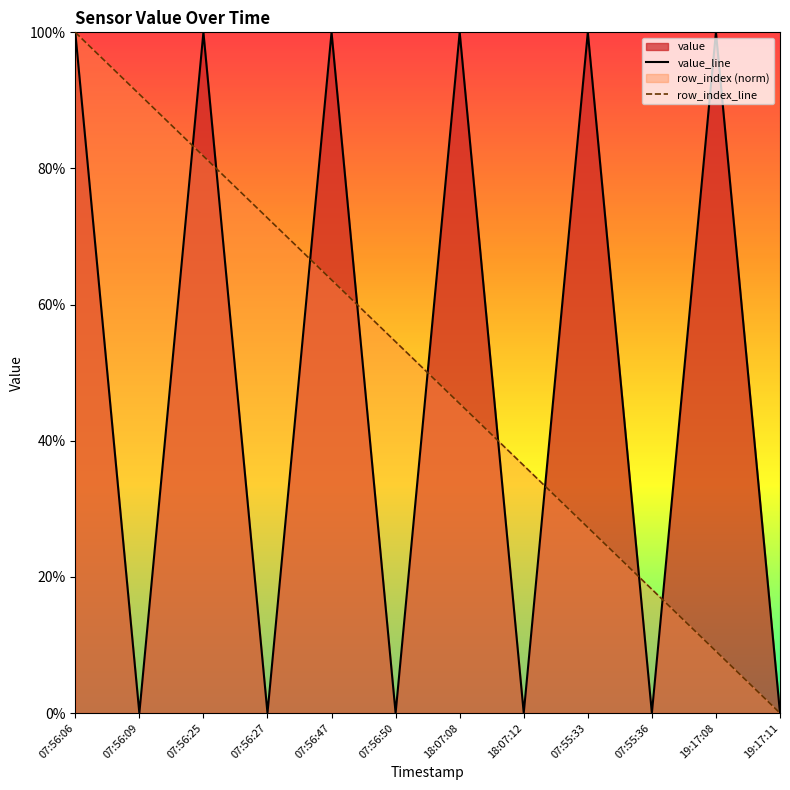

At how many categories does at least one series exceed 0?

11